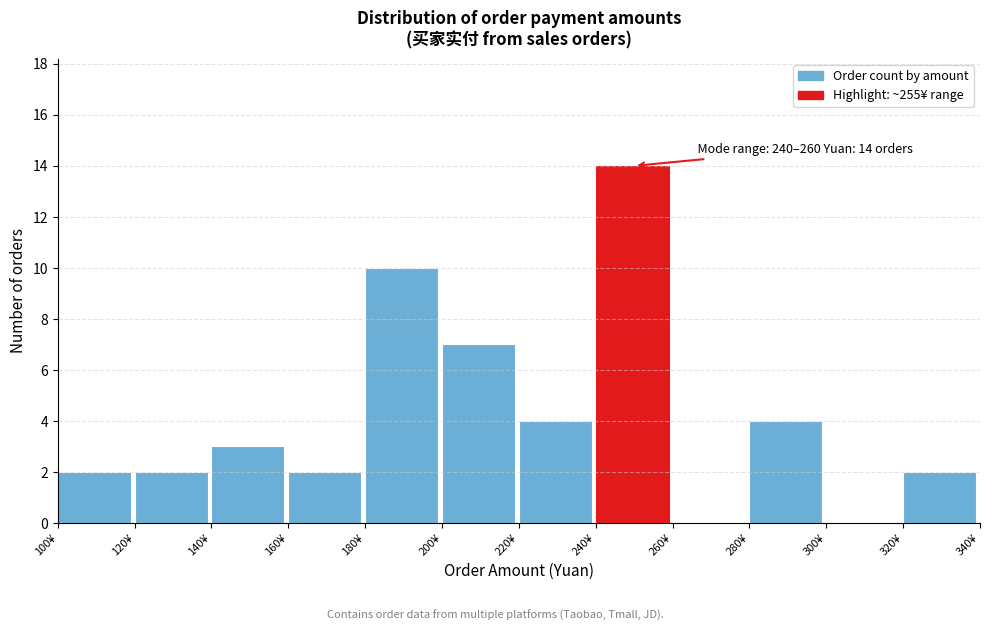

Over which range of the x-axis is the bar tallest?

240 to 260